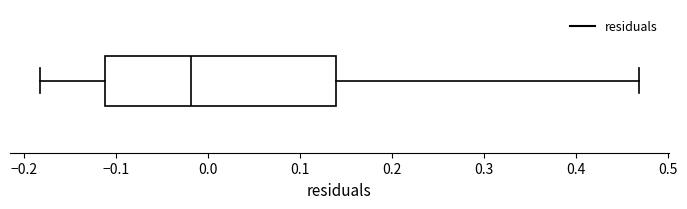

Transcribe this box plot: give where the median line is, the range the box spans, and where the two whiskers end, as read against the x-axis. The values are not printed on the chart, so give them approximately, as read against the axis.

median -0.02, box -0.11 to 0.14, whiskers -0.18 to 0.47